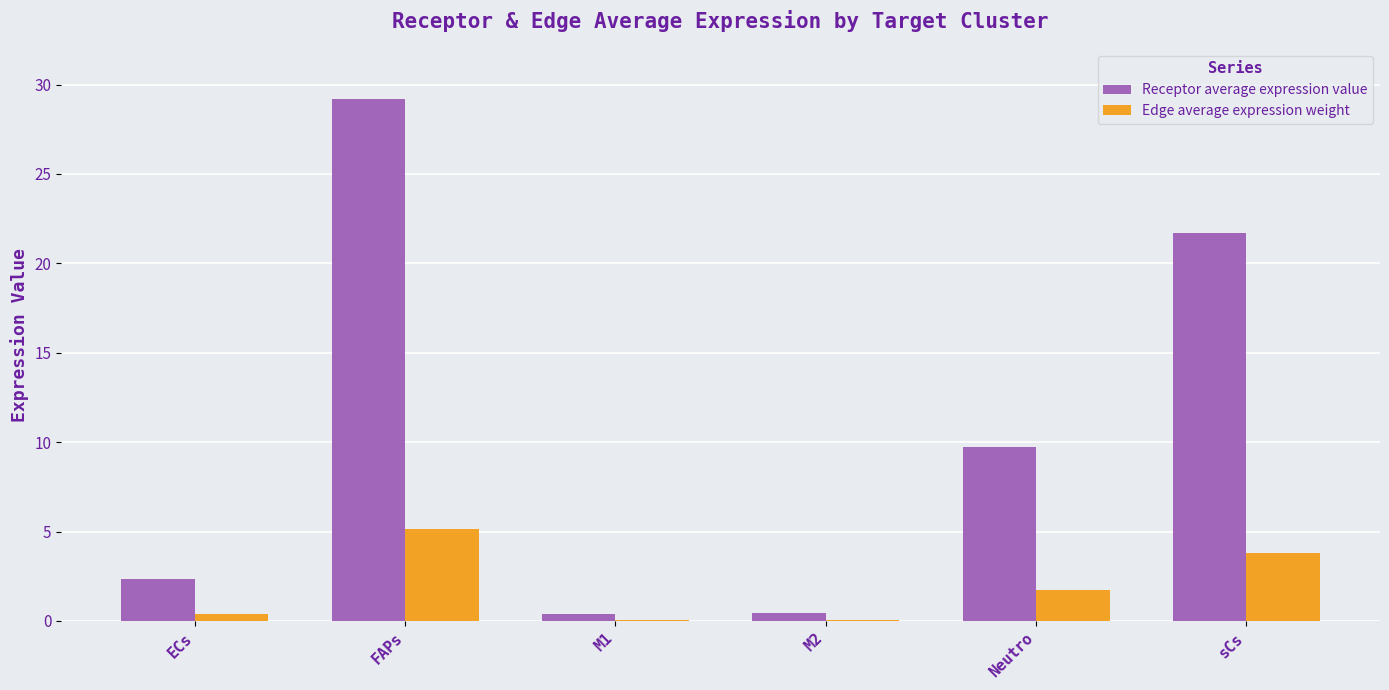

Are the bars horizontal?

No